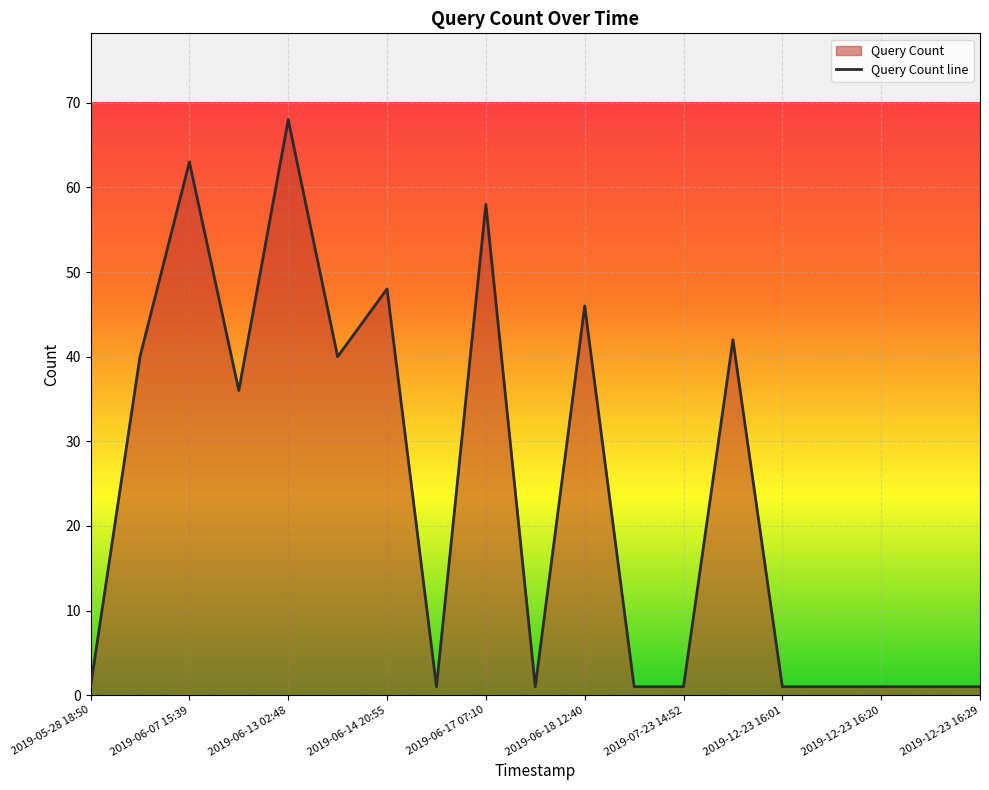

The value at 13 is 56. True or false?

False